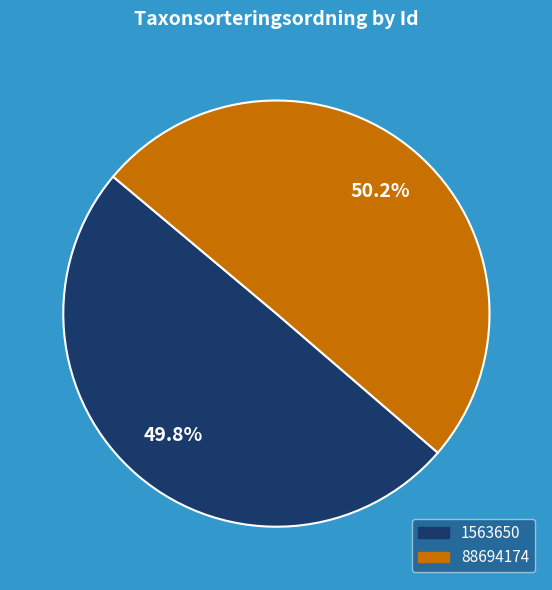

How many slices are in this pie chart?

2